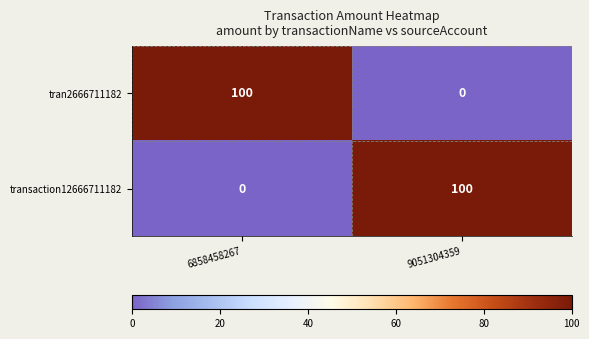

What is the difference between the tran2666711182 values at 9051304359 and 6858458267?

100